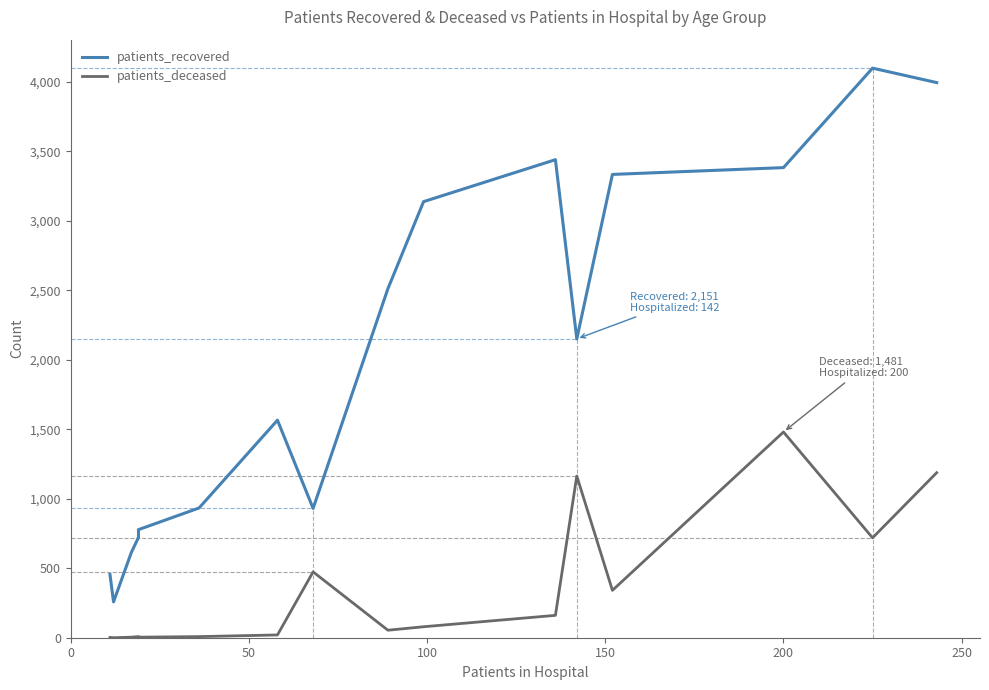

Rank the series by their average value, from highest to lowest.

patients_recovered, patients_deceased